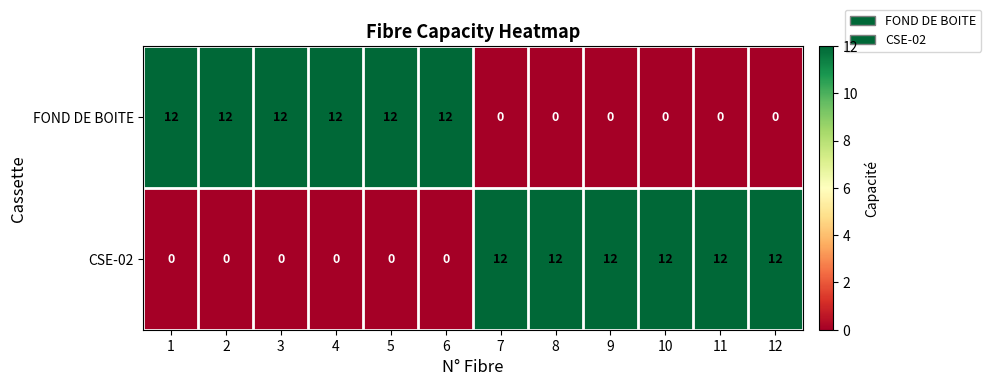

Reading left to right, transcribe all the data shown in this chart.

FOND DE BOITE: 12	12	12	12	12	12	0	0	0	0	0	0
CSE-02: 0	0	0	0	0	0	12	12	12	12	12	12